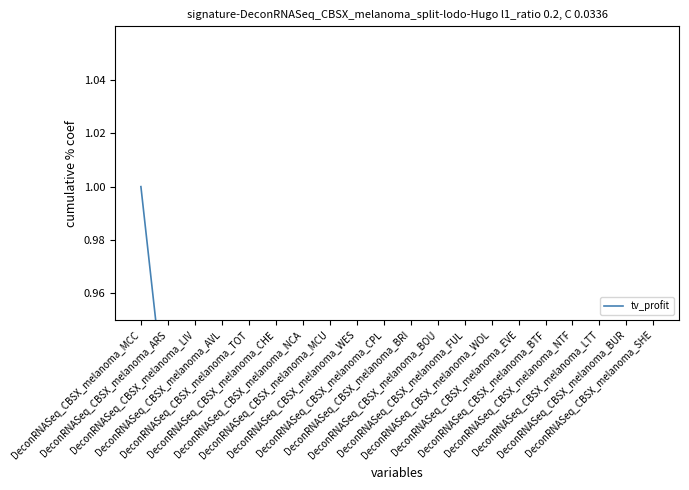

What is the minimum value shown in the chart?

0.2